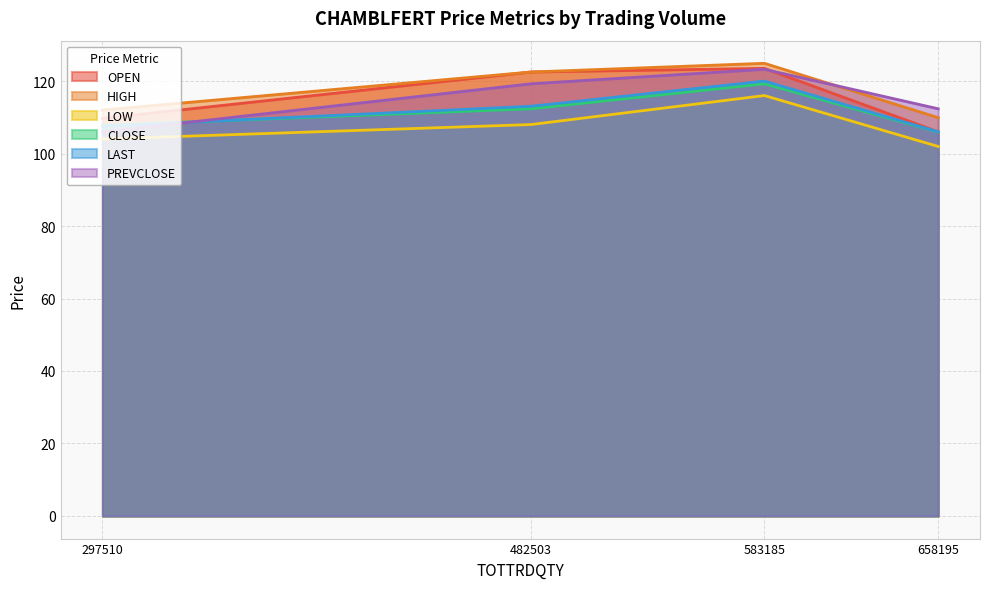

How many intersections are there between PREVCLOSE and CLOSE?

1